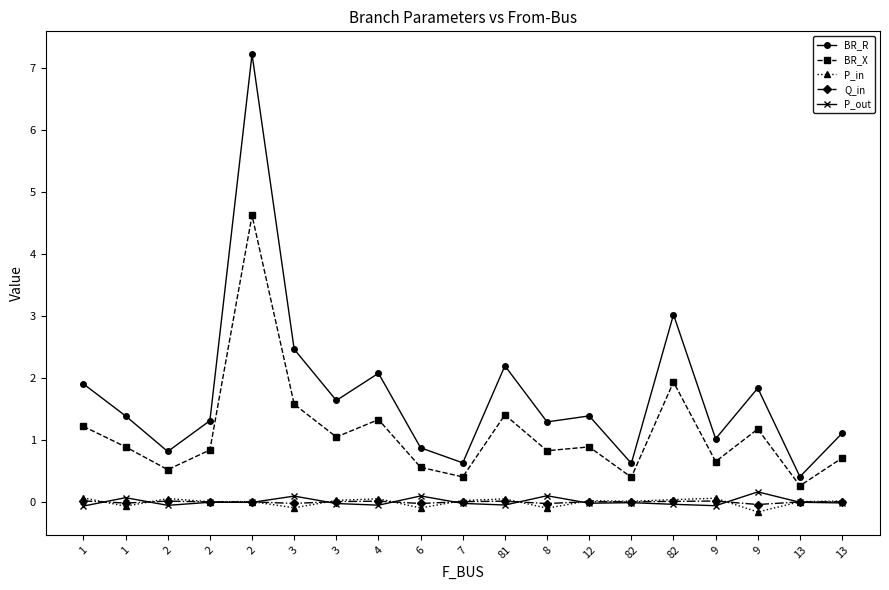

What are all the series names shown in the legend?

BR_R, BR_X, P_in, Q_in, P_out